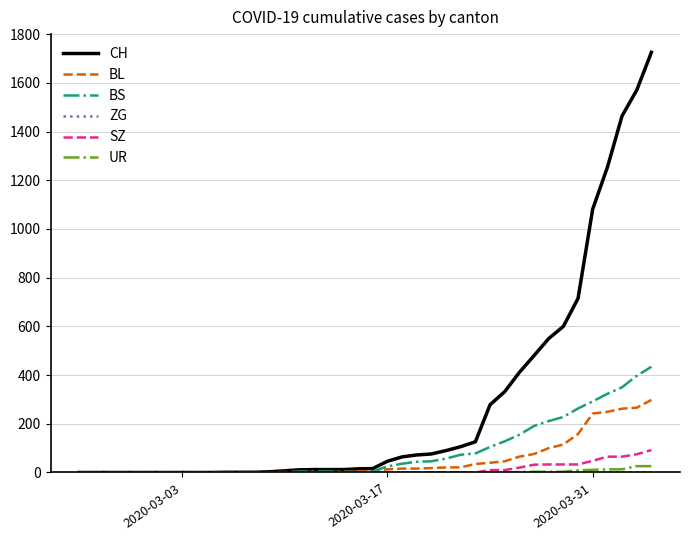

Which series has the largest total across all categories?

CH